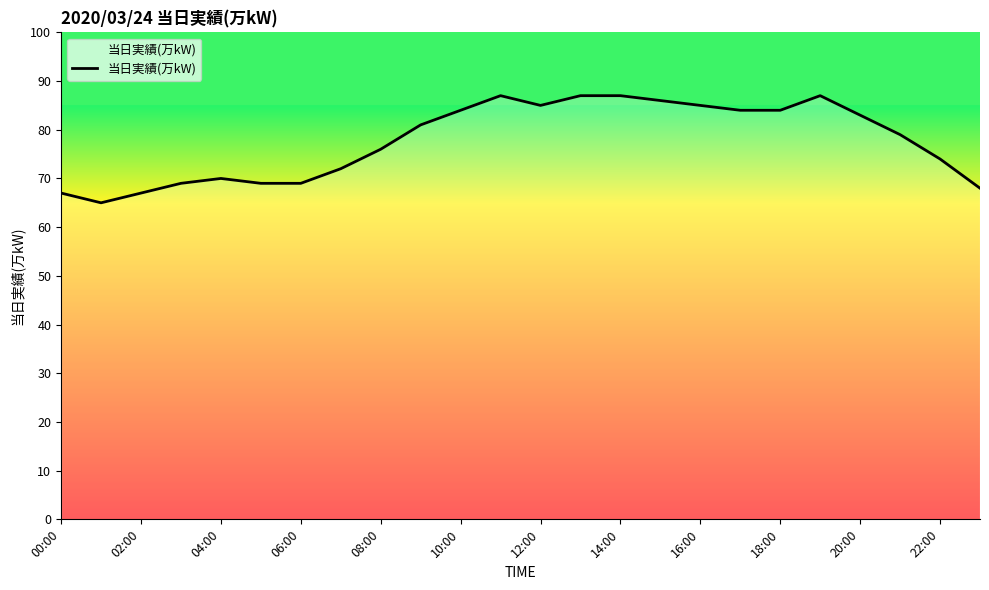

What is the greatest value displayed?

87